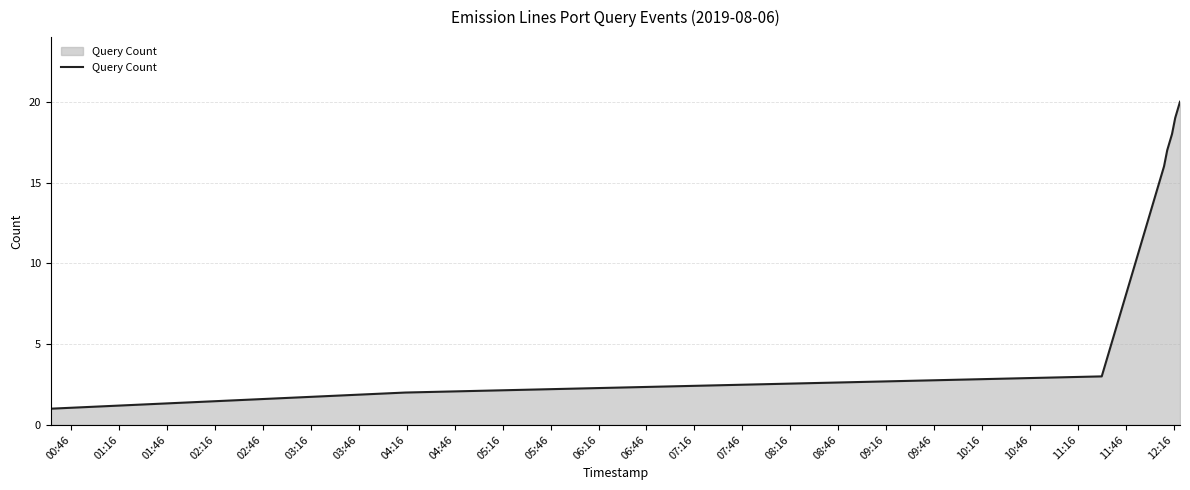

What is the greatest value displayed?

20